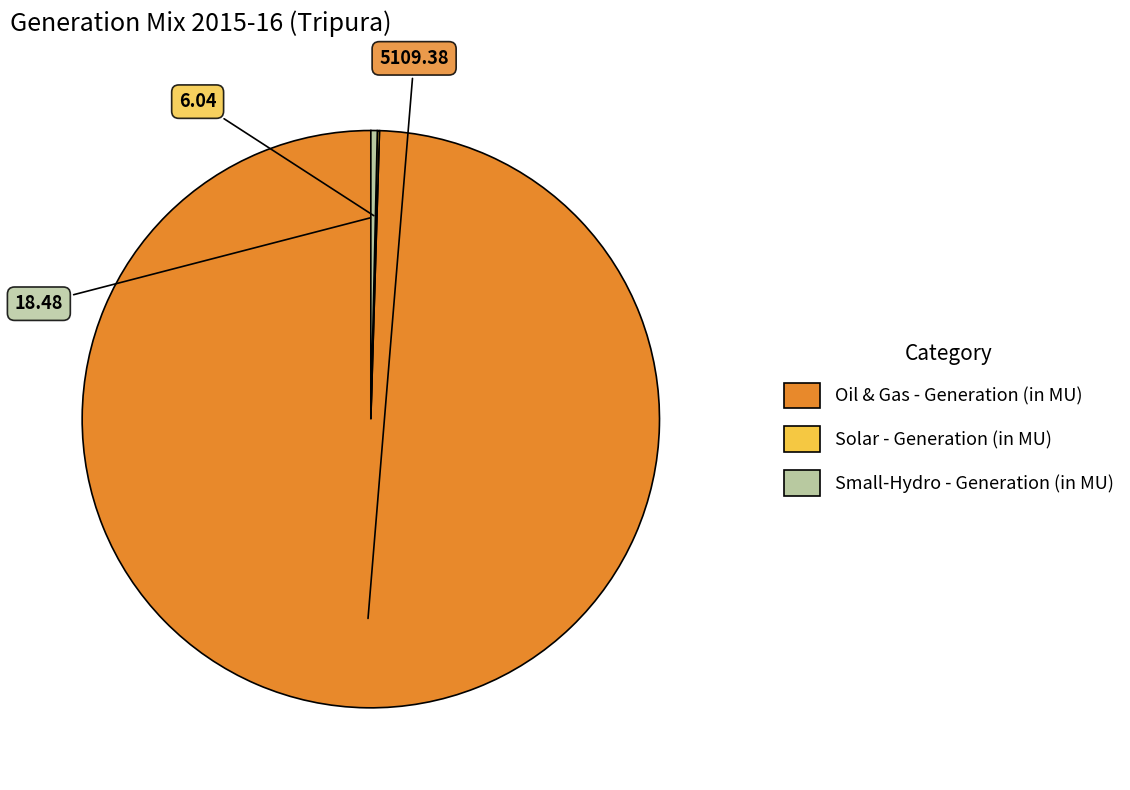

Which slice is the largest?

Oil & Gas - Generation (in MU)